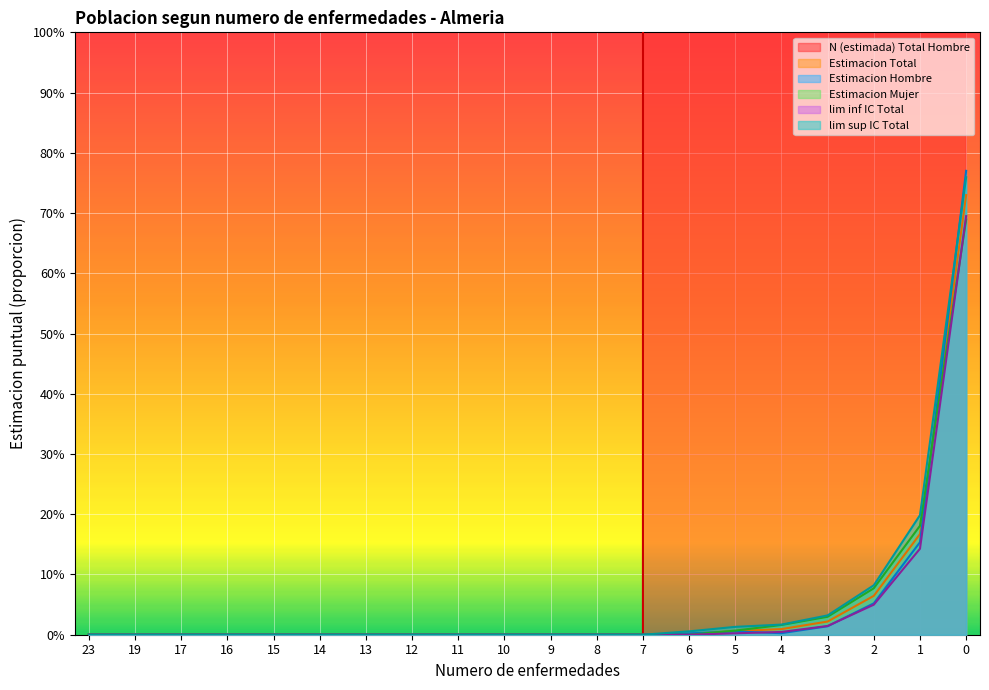

How many lines are shown in the chart?

6